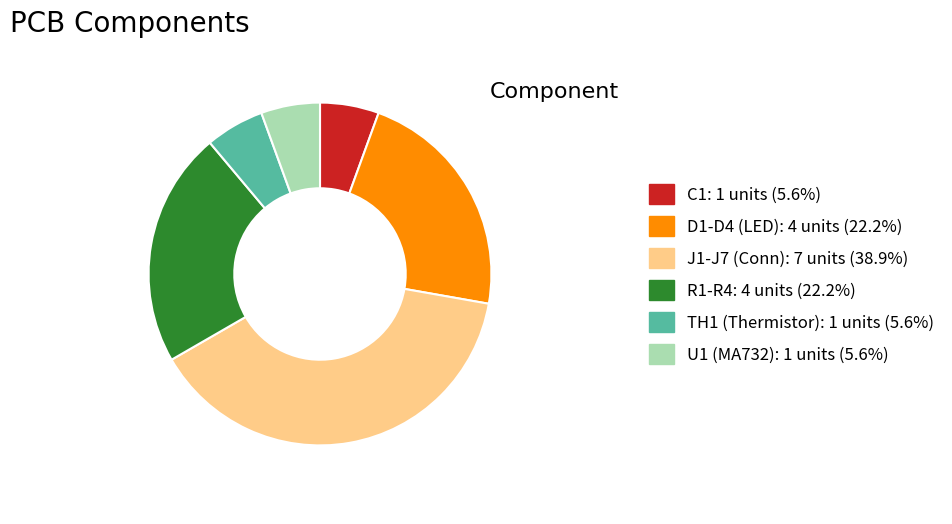

How many segments does this pie chart have?

6